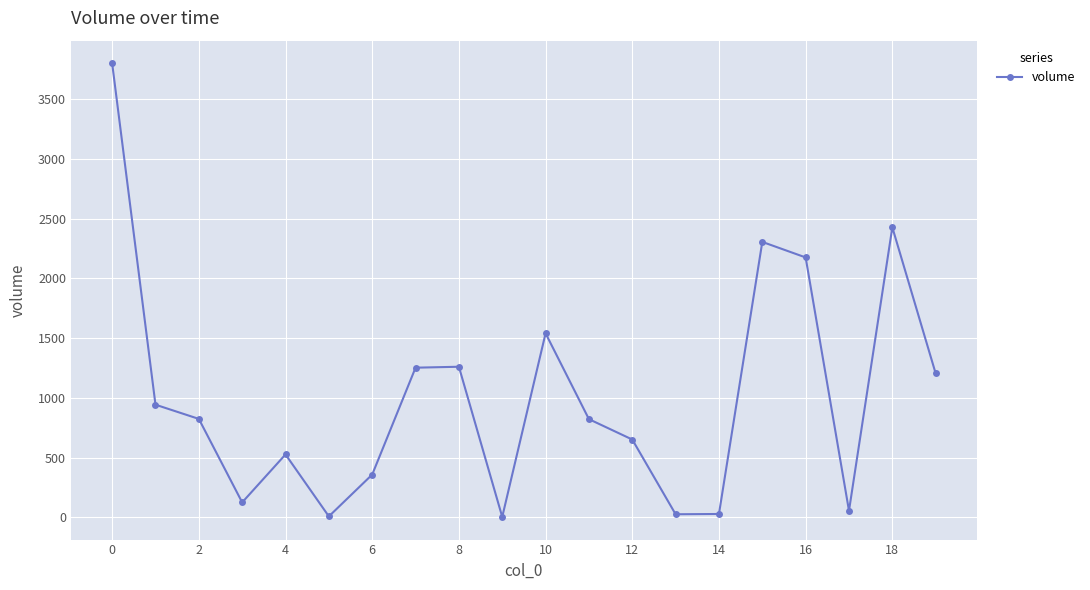

True or false: the data has more than 2 interior local peaks.

True